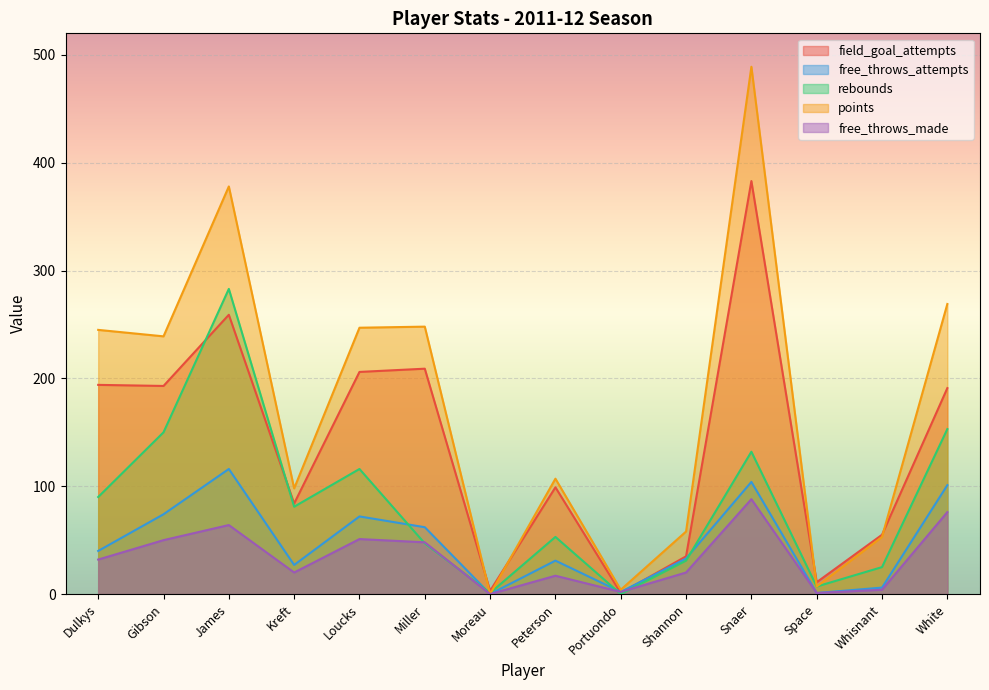

Is the value of free_throws_made at Gibson greater than the value of rebounds at Whisnant?

Yes